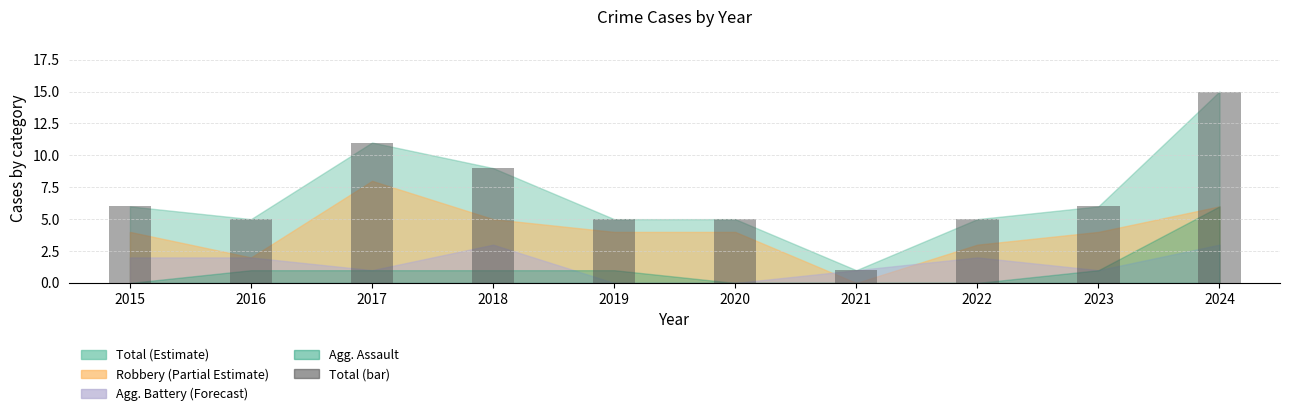

What is the value of the 10th bar from the left?

15